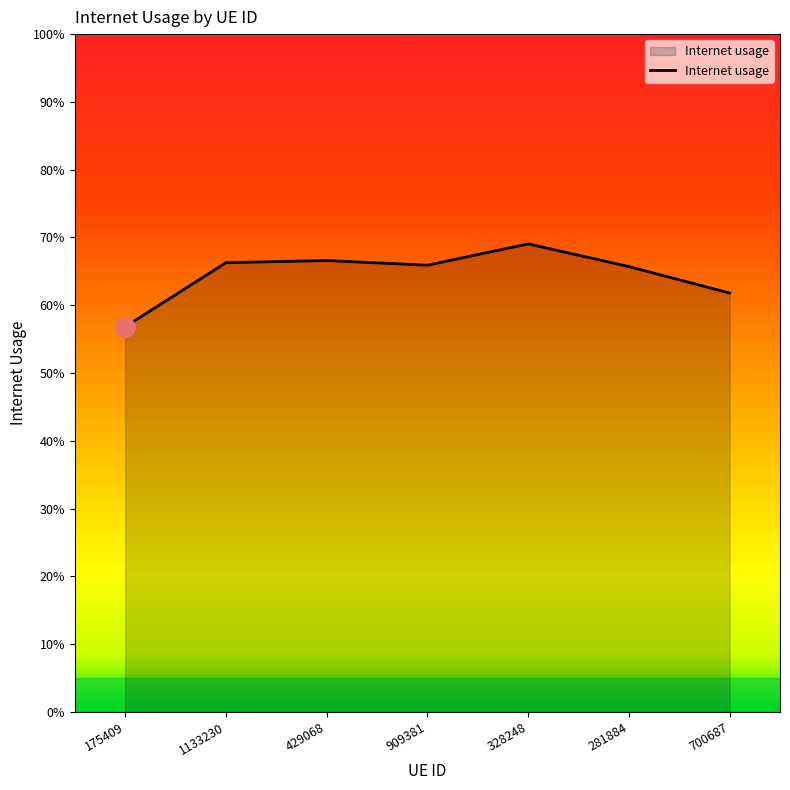

Rank the categories by value from highest to lowest.

328248, 429068, 1133230, 909381, 281884, 700687, 175409